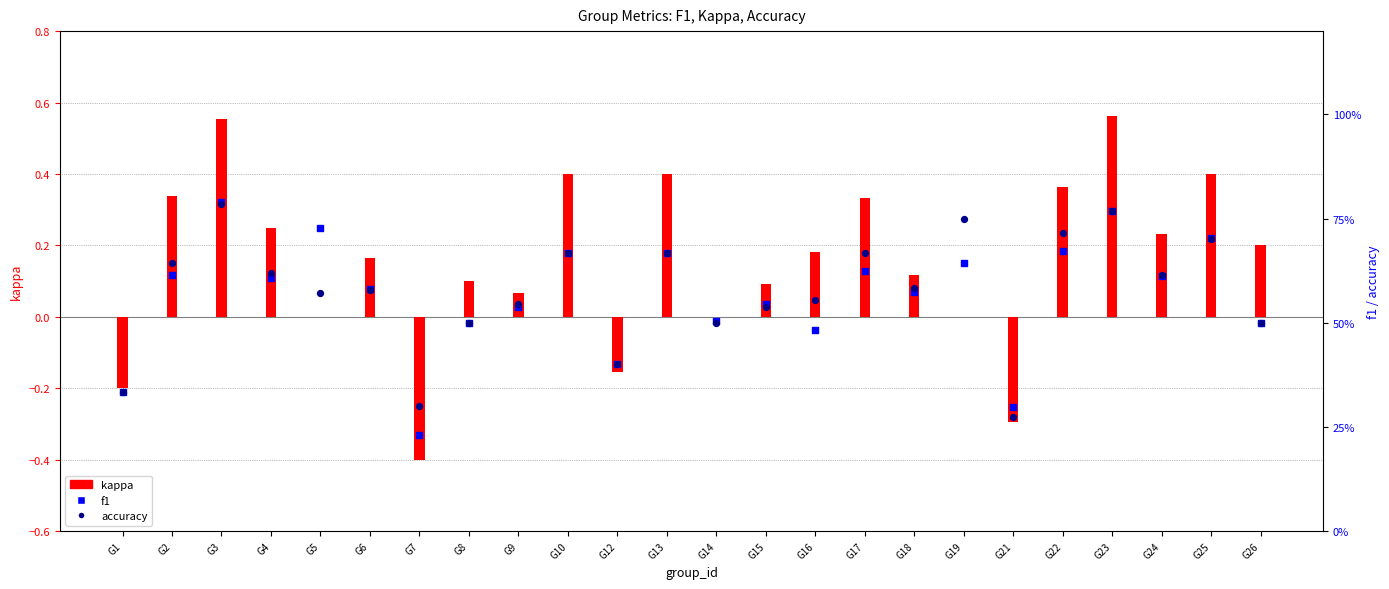

Which series has the largest total across all categories?

accuracy